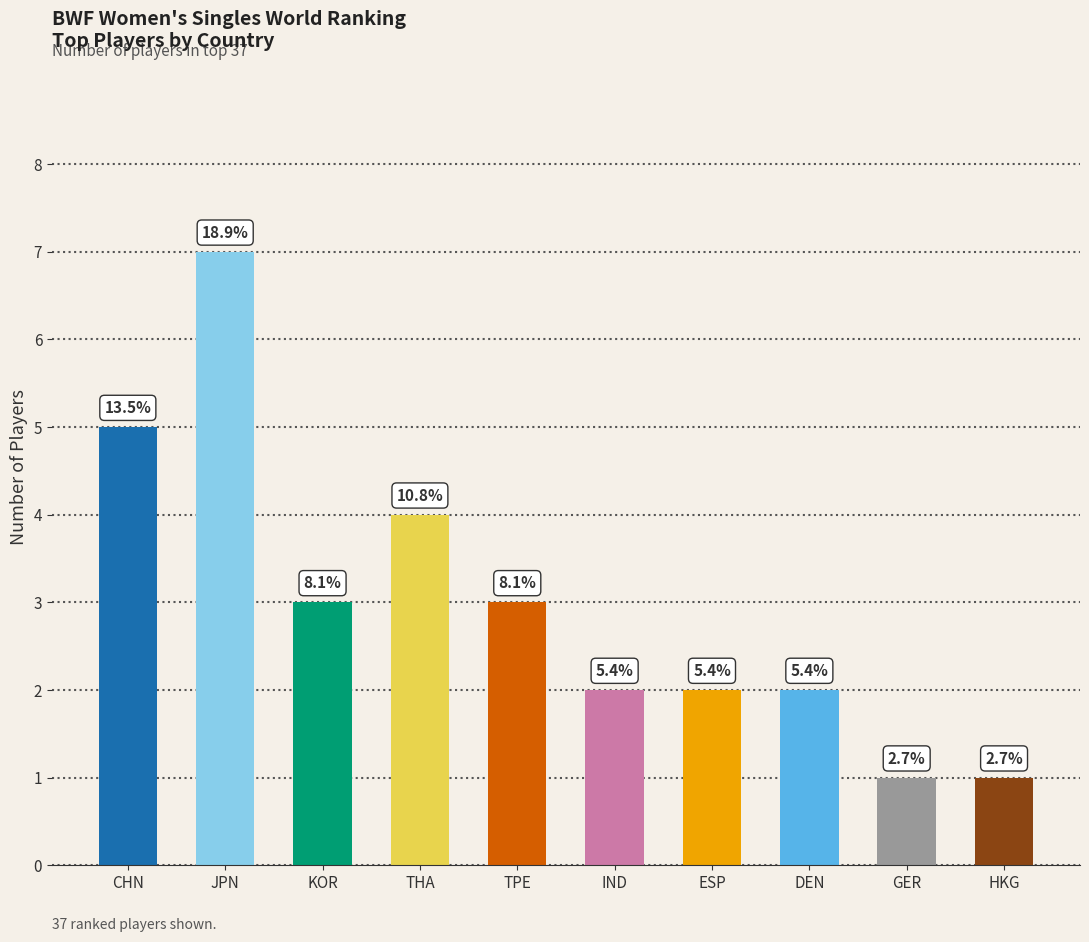

Does the chart contain any negative values?

No